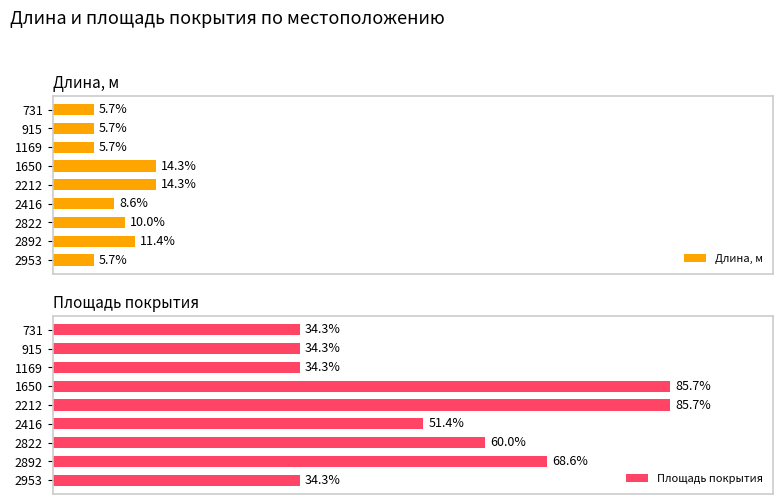

Is it true that Длина, м equals 4 at 2212?

False